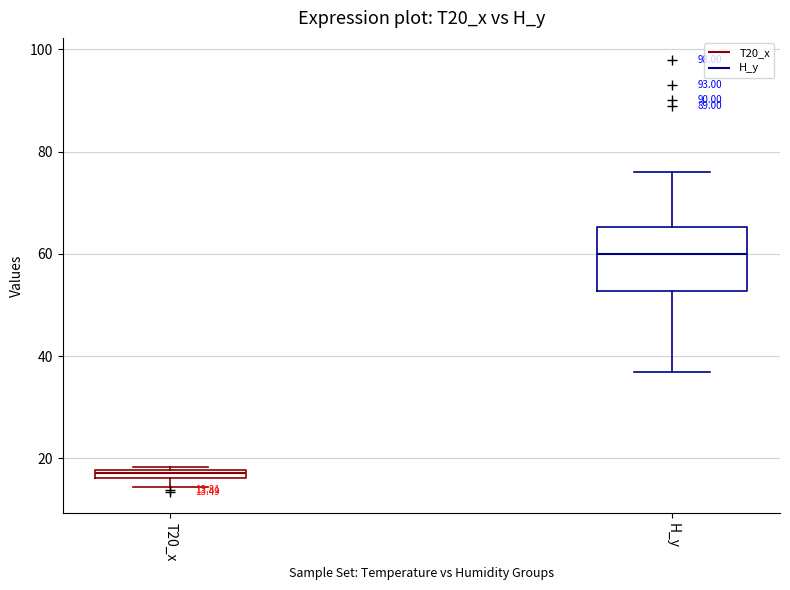

Which box's median line is the highest?

H_y